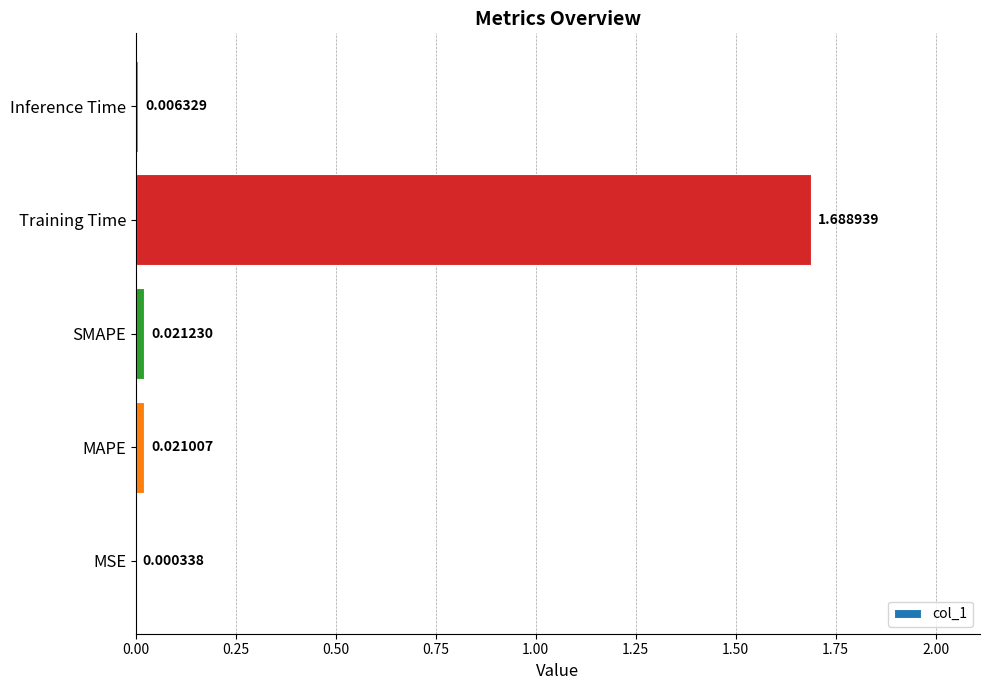

What is the change in value from SMAPE to Training Time?

+1.7